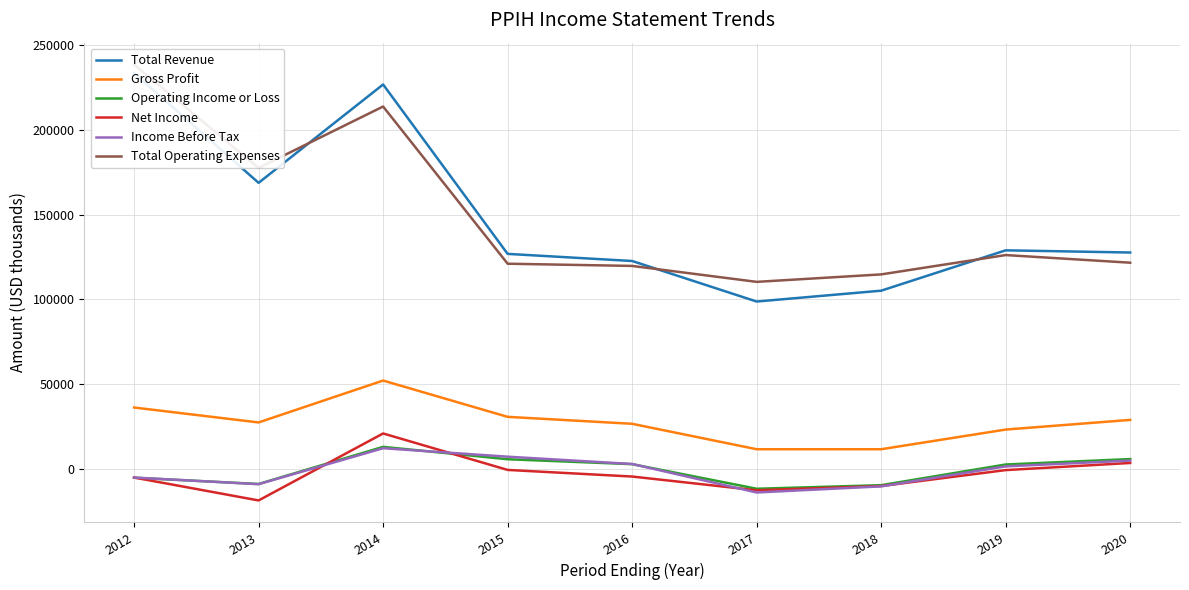

Which label corresponds to the smallest value in the chart?

2013